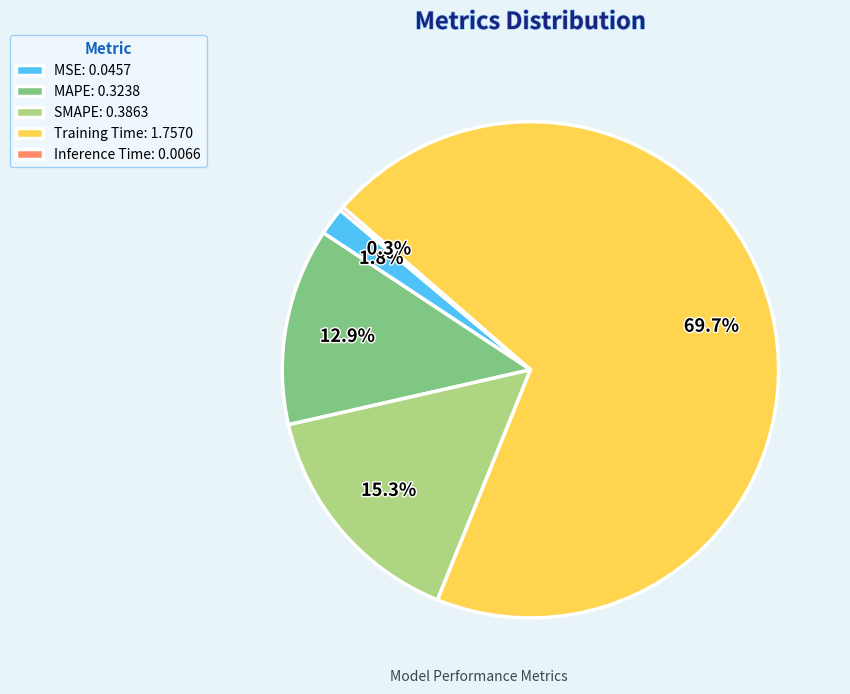

What percentage is NOT represented by Training Time: 1.7570?

30.3%